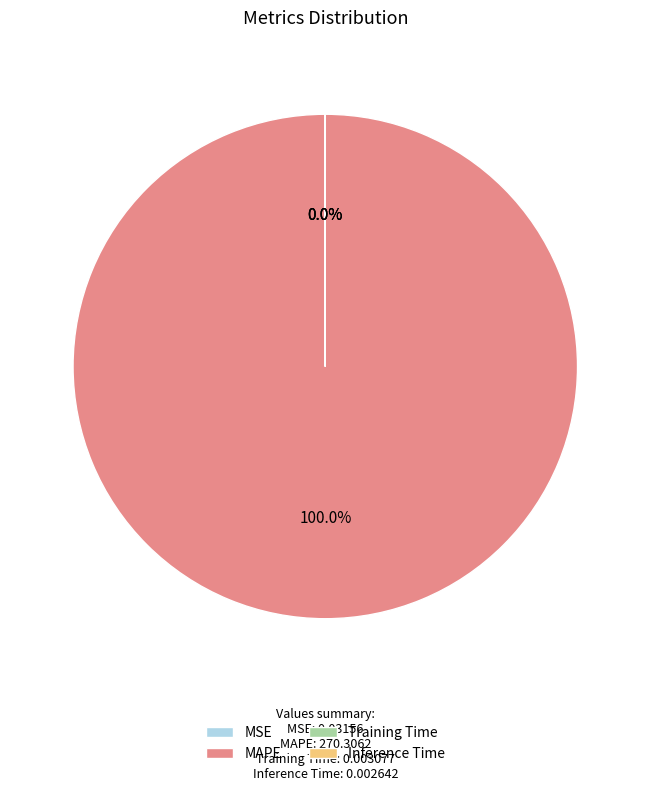

Which category has the biggest portion of the pie?

MAPE